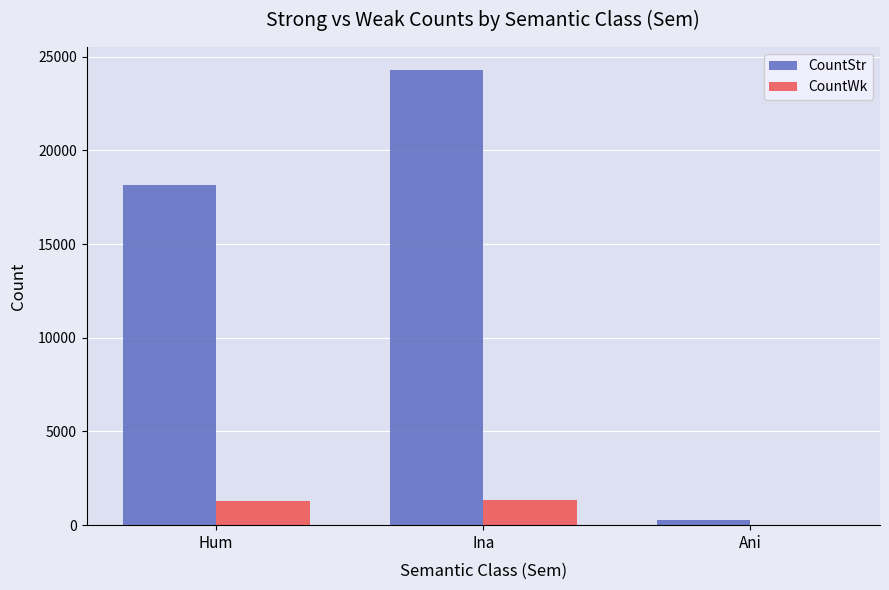

Which series has the widest spread of values?

CountStr